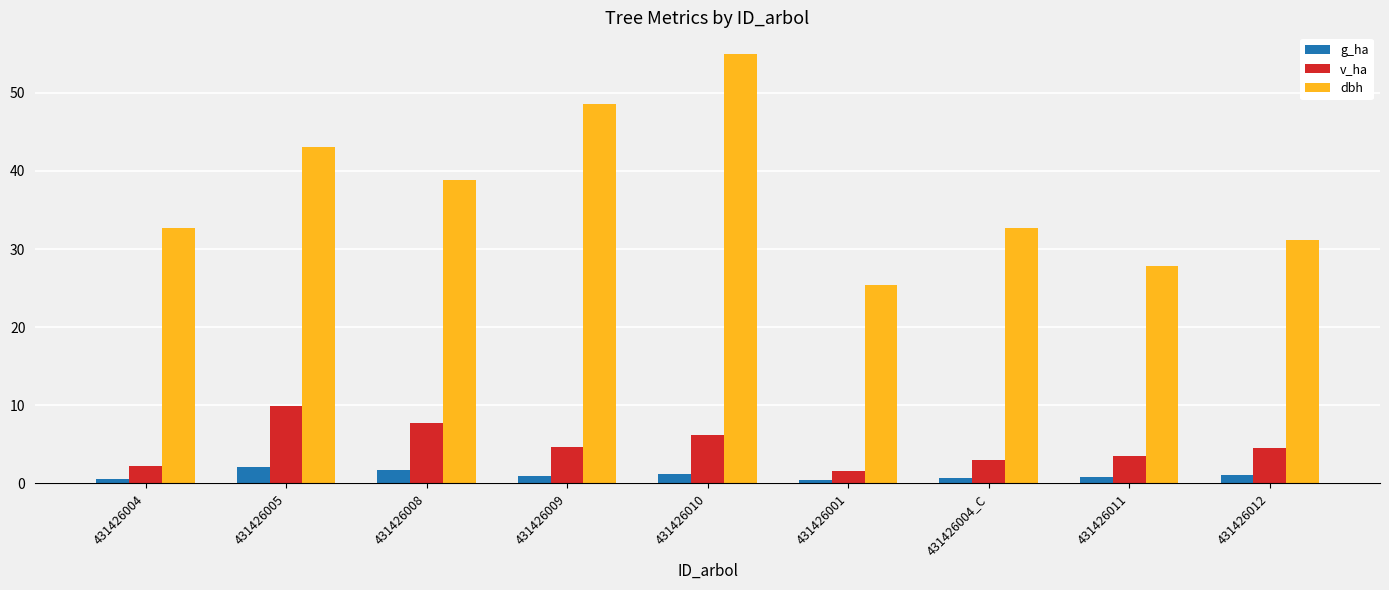

What is the label of the 7th bar from the right?

431426008